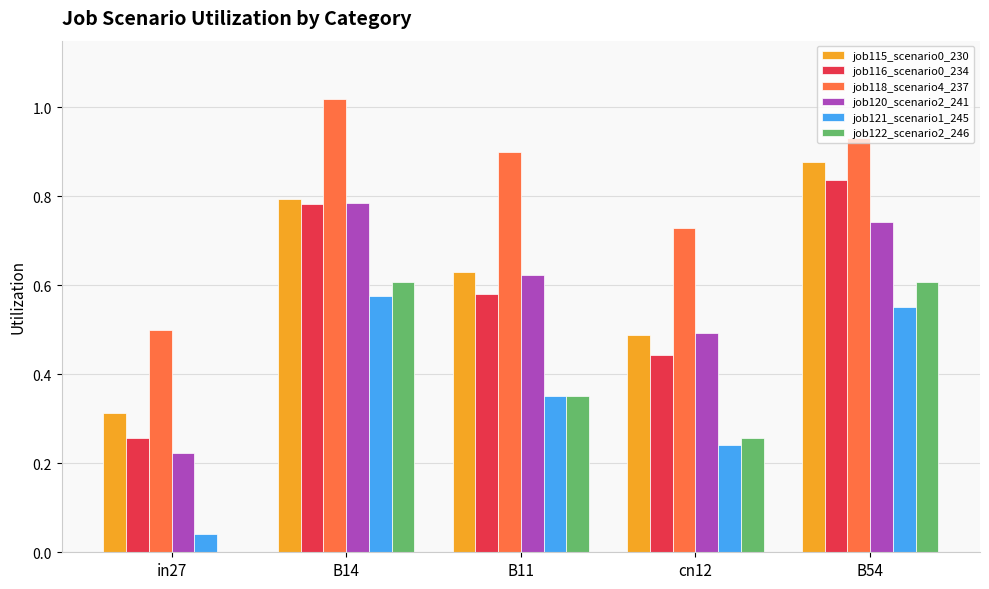

Which series has the largest total across all categories?

job118_scenario4_237